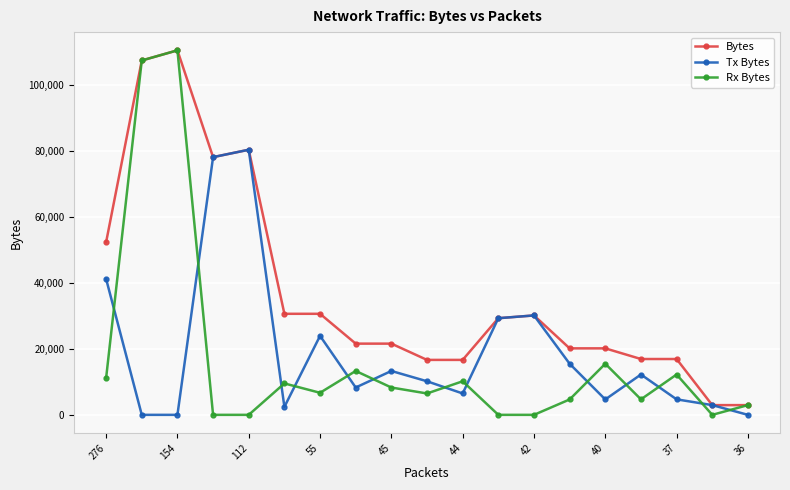

True or false: Tx Bytes has more than 1 points higher than both neighbors.

True